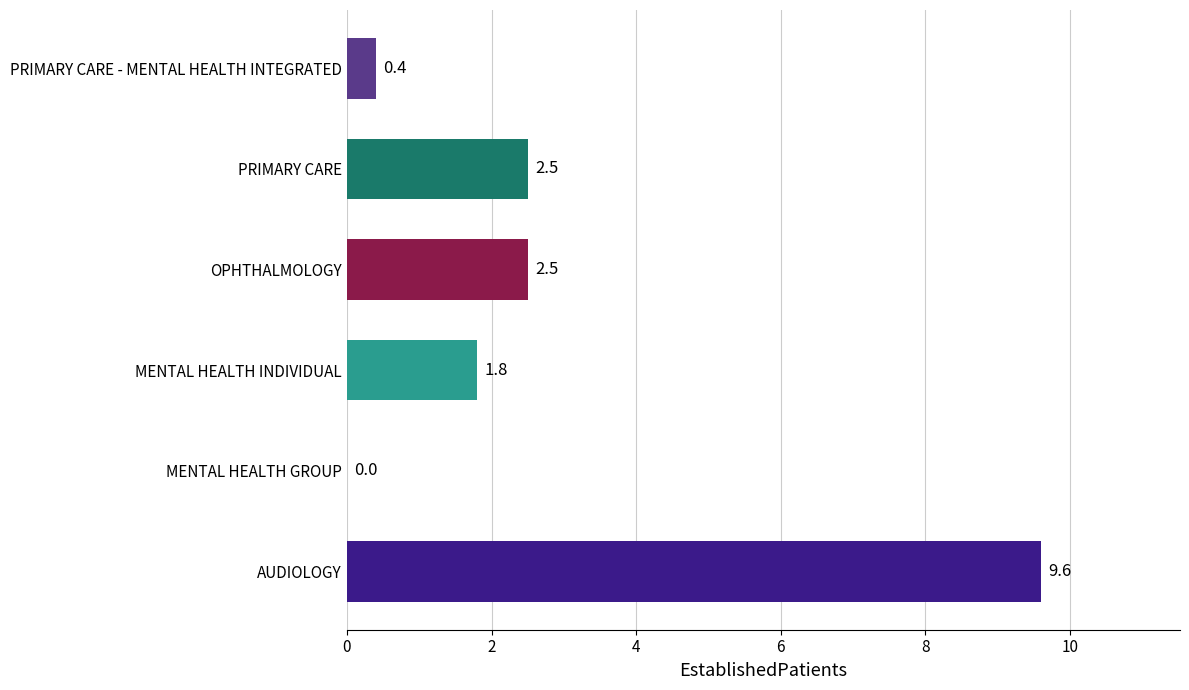

What is the sum of all values?

16.8